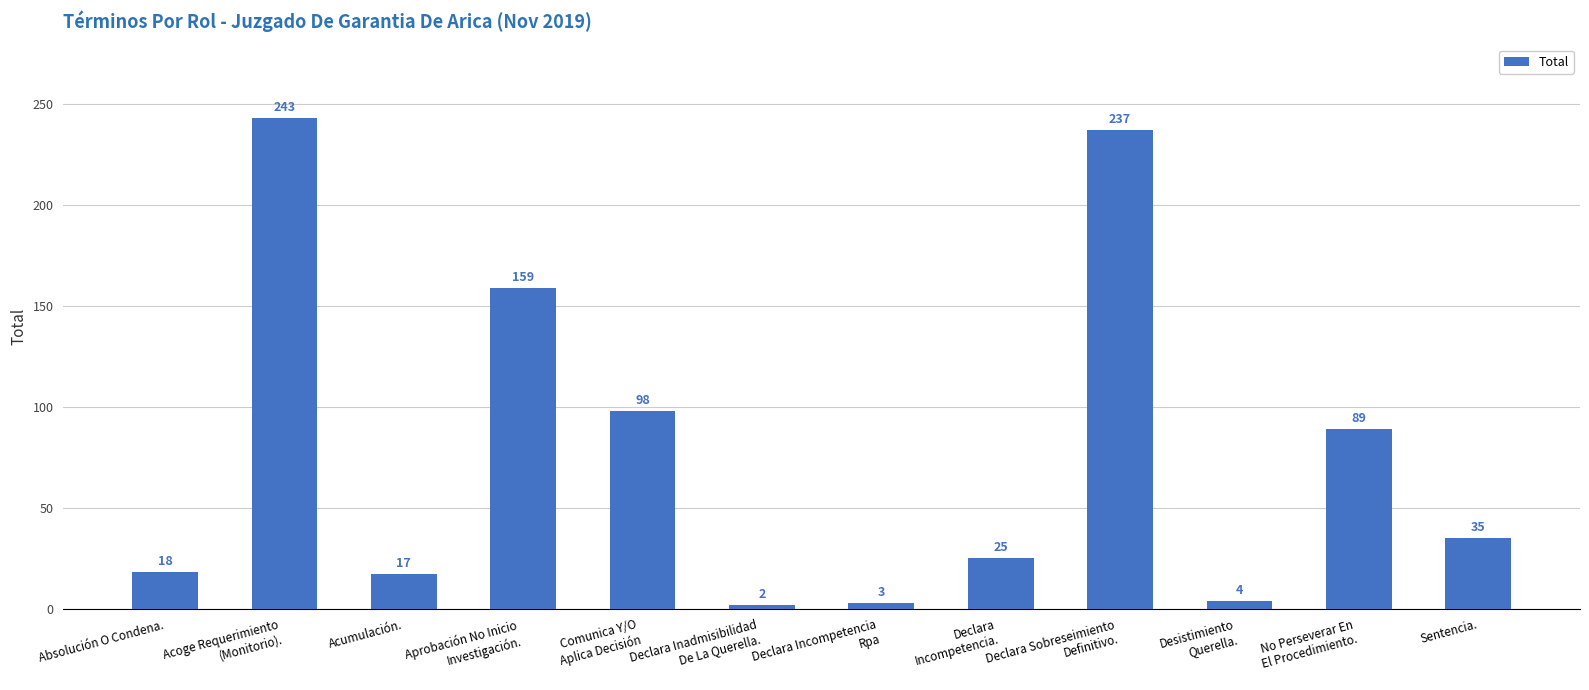

Rank the categories by value from lowest to highest.

Declara Inadmisibilidad
De La Querella., Declara Incompetencia
Rpa, Desistimiento
Querella., Acumulación., Absolución O Condena., Declara
Incompetencia., Sentencia., No Perseverar En
El Procedimiento., Comunica Y/O
Aplica Decisión, Aprobación No Inicio
Investigación., Declara Sobreseimiento
Definitivo., Acoge Requerimiento
(Monitorio).